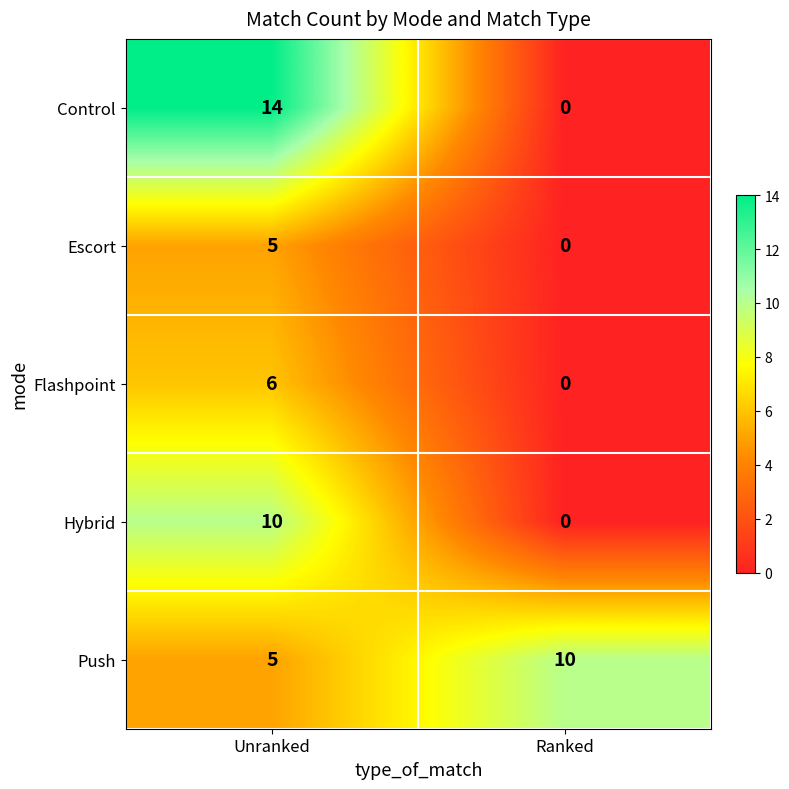

Reading left to right, what are all the values shown in this chart?

Control: Unranked=14	Ranked=0
Escort: Unranked=5	Ranked=0
Flashpoint: Unranked=6	Ranked=0
Hybrid: Unranked=10	Ranked=0
Push: Unranked=5	Ranked=10